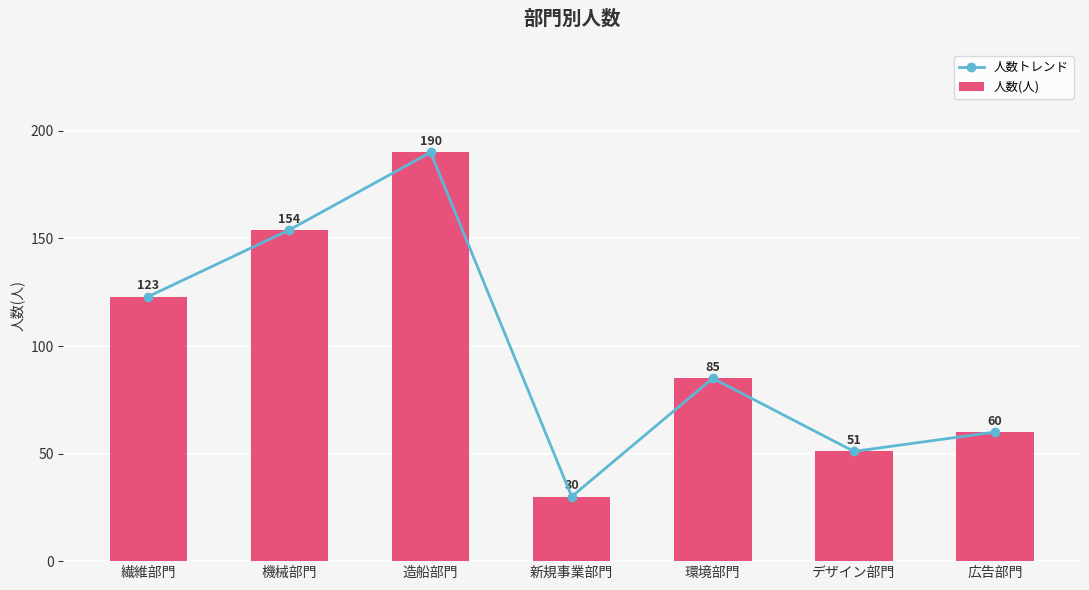

What position from the left is 造船部門?

3